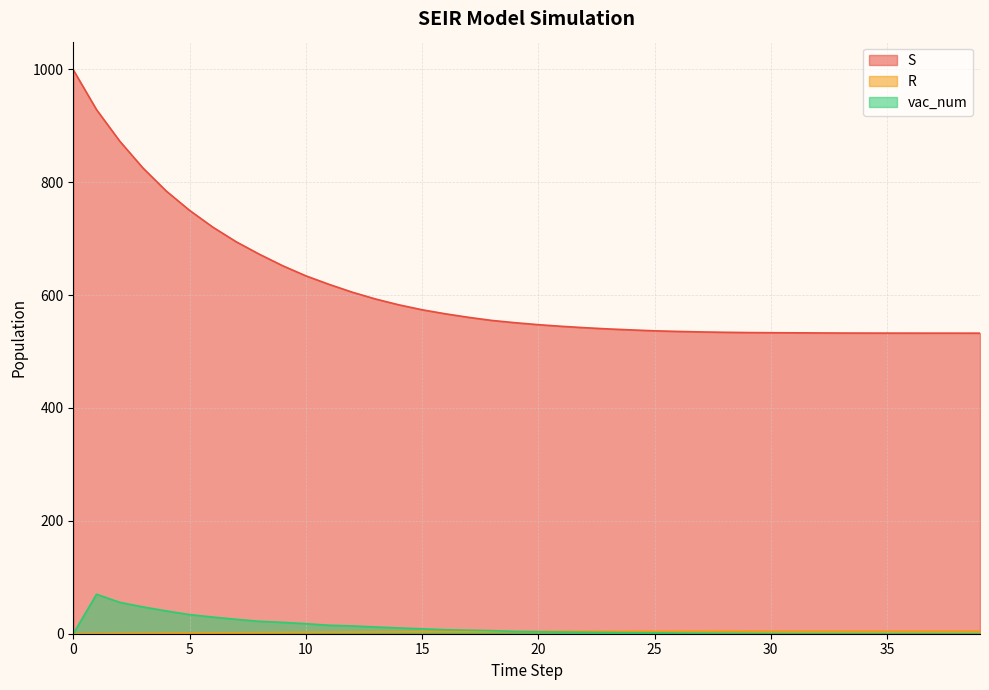

Which series has the largest total across all categories?

S